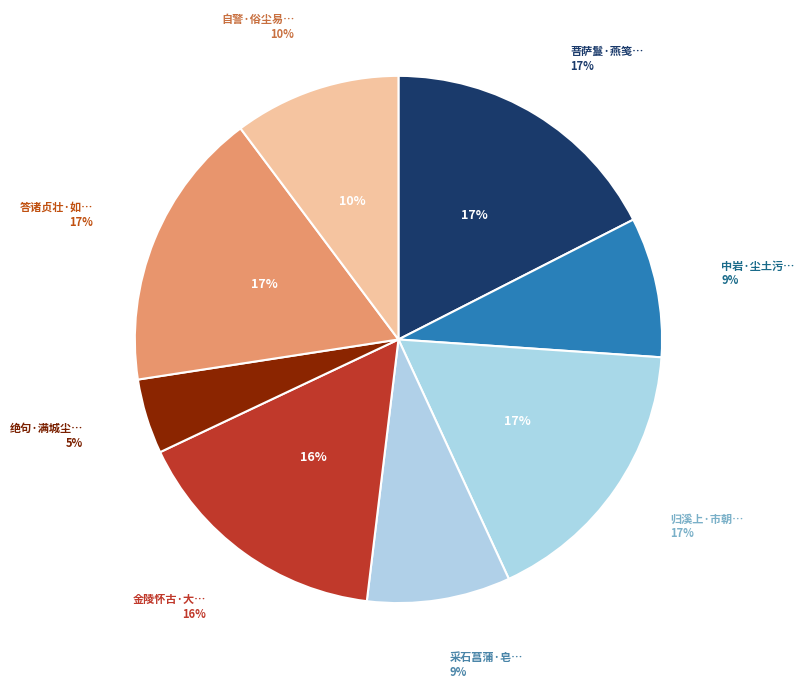

Which slice is the smallest?

绝句·满城尘土污人甚